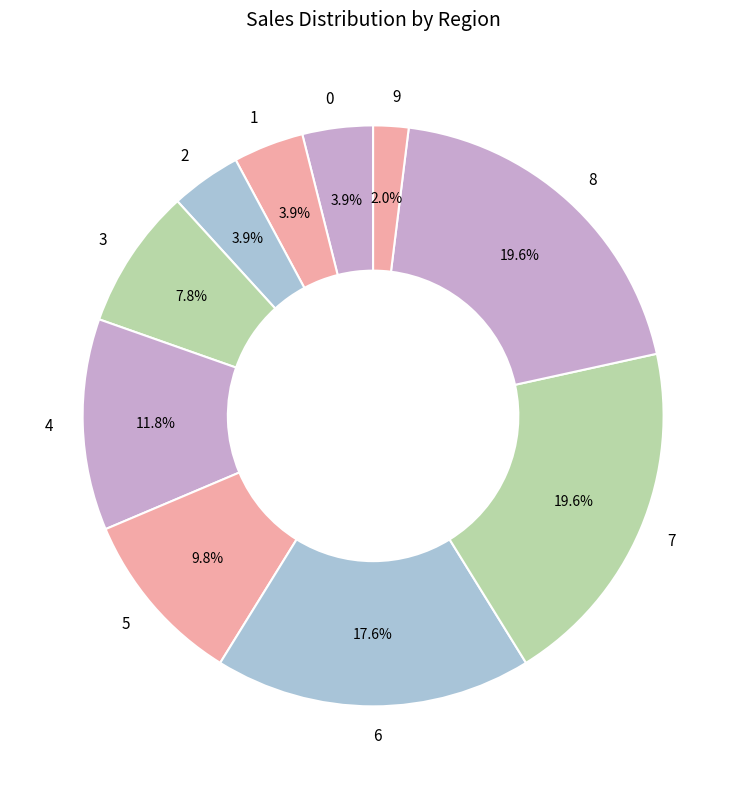

The 7 slice represents 20% of the pie. True or false?

True